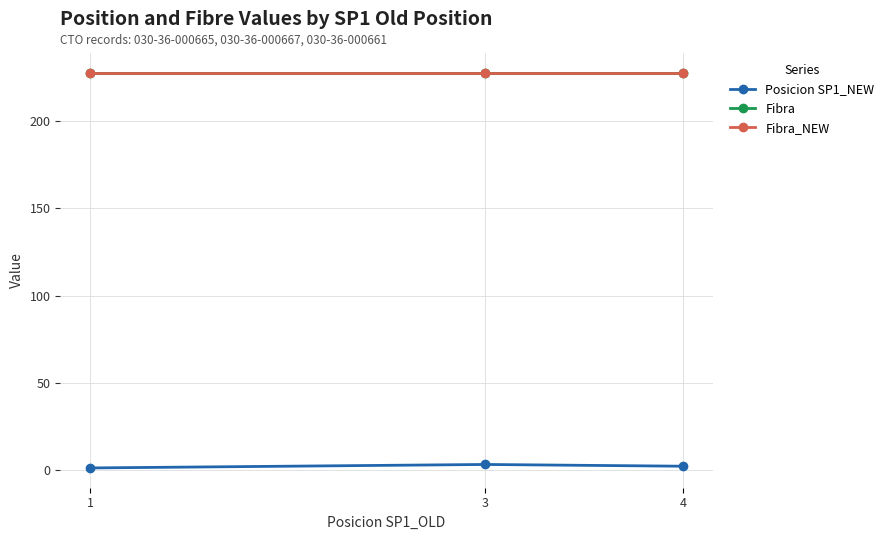

At 3, list the series in order from largest to smallest.

Fibra, Fibra_NEW, Posicion SP1_NEW